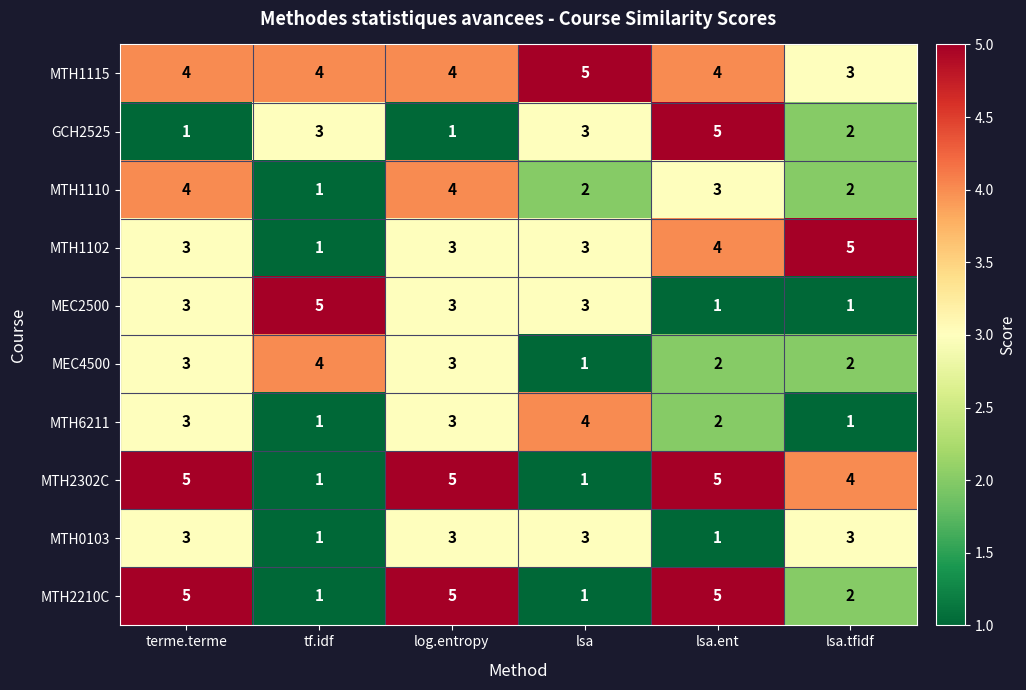

What is the difference between the maximum and minimum values in the MTH2302C series?

4